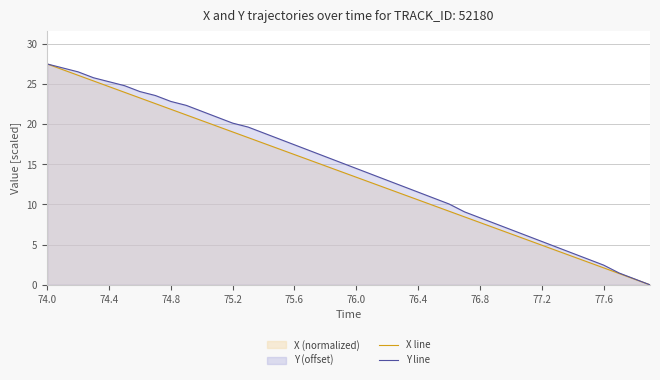

True or false: X line has a value of 7.7 at 76.8.

True